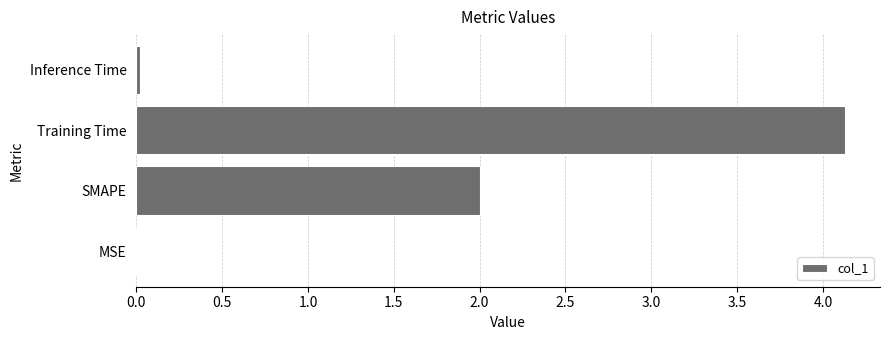

What is the sum of all values?

6.1